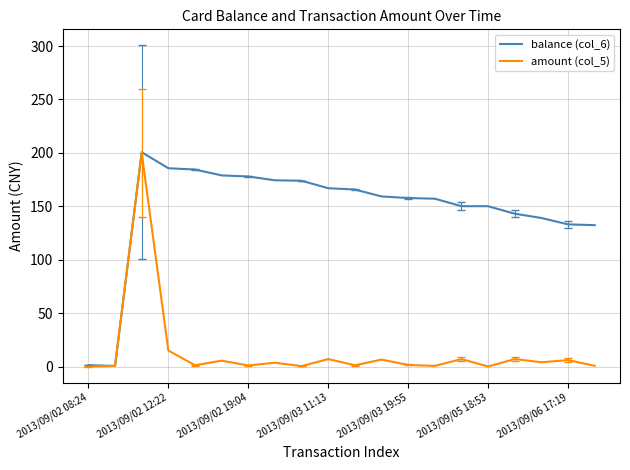

Does the chart have visible grid lines?

Yes